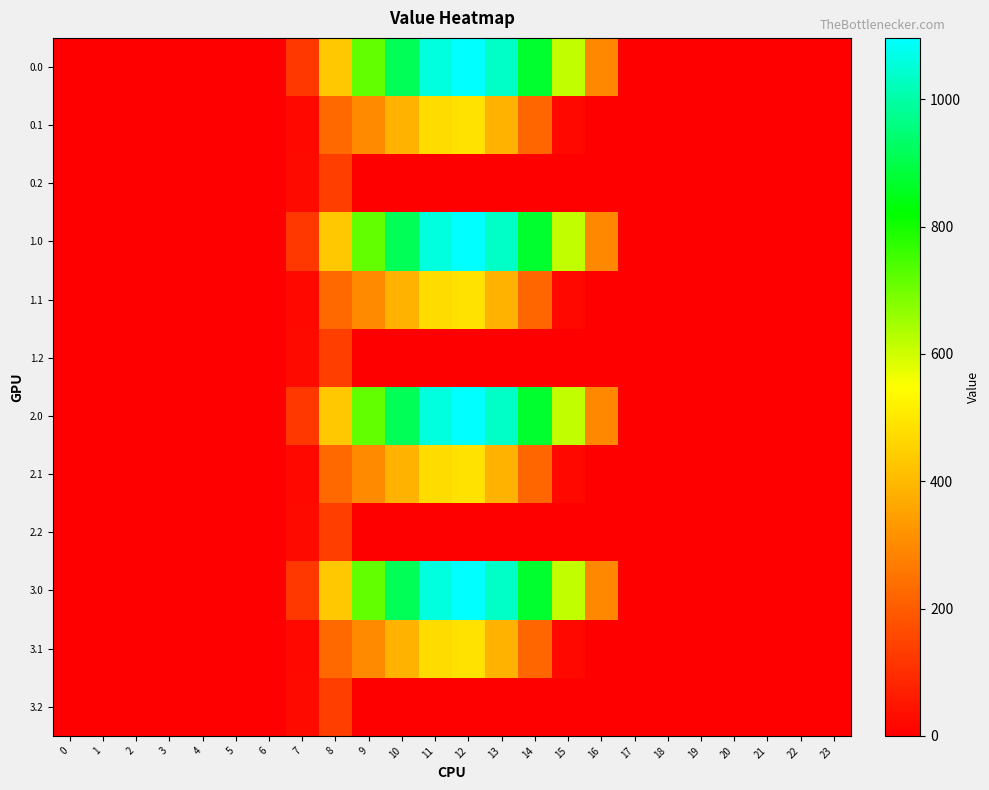

Reading left to right, extract all data points from this chart.

0.0: 0=0.0	1=0.0	2=0.0	3=0.0	4=0.0	5=0.0	6=0.0	7=120.6	8=430.3	9=716.9	10=916.2	11=1060.3	12=1096.7	13=1032.9	14=870.6	15=615.9	16=294.5	17=0.0	18=0.0	19=0.0	20=0.0	21=0.0	22=0.0	23=0.0
0.1: 0=0.0	1=0.0	2=0.0	3=0.0	4=0.0	5=0.0	6=0.0	7=17.7	8=227.5	9=295.9	10=388.1	11=471.7	12=485.4	13=382.7	14=219.2	15=17.3	16=0.0	17=0.0	18=0.0	19=0.0	20=0.0	21=0.0	22=0.0	23=0.0
0.2: 0=0.0	1=0.0	2=0.0	3=0.0	4=0.0	5=0.0	6=0.0	7=22.3	8=134.2	9=0.0	10=0.0	11=0.0	12=0.0	13=0.0	14=0.0	15=0.0	16=0.0	17=0.0	18=0.0	19=0.0	20=0.0	21=0.0	22=0.0	23=0.0
1.0: 0=0.0	1=0.0	2=0.0	3=0.0	4=0.0	5=0.0	6=0.0	7=120.6	8=430.3	9=716.9	10=916.2	11=1060.3	12=1096.7	13=1032.9	14=870.6	15=615.9	16=294.5	17=0.0	18=0.0	19=0.0	20=0.0	21=0.0	22=0.0	23=0.0
1.1: 0=0.0	1=0.0	2=0.0	3=0.0	4=0.0	5=0.0	6=0.0	7=17.7	8=227.5	9=295.9	10=388.1	11=471.7	12=485.4	13=382.7	14=219.2	15=17.3	16=0.0	17=0.0	18=0.0	19=0.0	20=0.0	21=0.0	22=0.0	23=0.0
1.2: 0=0.0	1=0.0	2=0.0	3=0.0	4=0.0	5=0.0	6=0.0	7=22.3	8=134.2	9=0.0	10=0.0	11=0.0	12=0.0	13=0.0	14=0.0	15=0.0	16=0.0	17=0.0	18=0.0	19=0.0	20=0.0	21=0.0	22=0.0	23=0.0
2.0: 0=0.0	1=0.0	2=0.0	3=0.0	4=0.0	5=0.0	6=0.0	7=120.6	8=430.3	9=716.9	10=916.2	11=1060.3	12=1096.7	13=1032.9	14=870.6	15=615.9	16=294.5	17=0.0	18=0.0	19=0.0	20=0.0	21=0.0	22=0.0	23=0.0
2.1: 0=0.0	1=0.0	2=0.0	3=0.0	4=0.0	5=0.0	6=0.0	7=17.7	8=227.5	9=295.9	10=388.1	11=471.7	12=485.4	13=382.7	14=219.2	15=17.3	16=0.0	17=0.0	18=0.0	19=0.0	20=0.0	21=0.0	22=0.0	23=0.0
2.2: 0=0.0	1=0.0	2=0.0	3=0.0	4=0.0	5=0.0	6=0.0	7=22.3	8=134.2	9=0.0	10=0.0	11=0.0	12=0.0	13=0.0	14=0.0	15=0.0	16=0.0	17=0.0	18=0.0	19=0.0	20=0.0	21=0.0	22=0.0	23=0.0
3.0: 0=0.0	1=0.0	2=0.0	3=0.0	4=0.0	5=0.0	6=0.0	7=120.6	8=430.3	9=716.9	10=916.2	11=1060.3	12=1096.7	13=1032.9	14=870.6	15=615.9	16=294.5	17=0.0	18=0.0	19=0.0	20=0.0	21=0.0	22=0.0	23=0.0
3.1: 0=0.0	1=0.0	2=0.0	3=0.0	4=0.0	5=0.0	6=0.0	7=17.7	8=227.5	9=295.9	10=388.1	11=471.7	12=485.4	13=382.7	14=219.2	15=17.3	16=0.0	17=0.0	18=0.0	19=0.0	20=0.0	21=0.0	22=0.0	23=0.0
3.2: 0=0.0	1=0.0	2=0.0	3=0.0	4=0.0	5=0.0	6=0.0	7=22.3	8=134.2	9=0.0	10=0.0	11=0.0	12=0.0	13=0.0	14=0.0	15=0.0	16=0.0	17=0.0	18=0.0	19=0.0	20=0.0	21=0.0	22=0.0	23=0.0